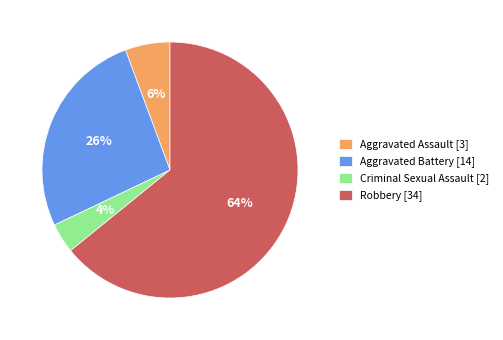

Which slice is the largest?

Robbery